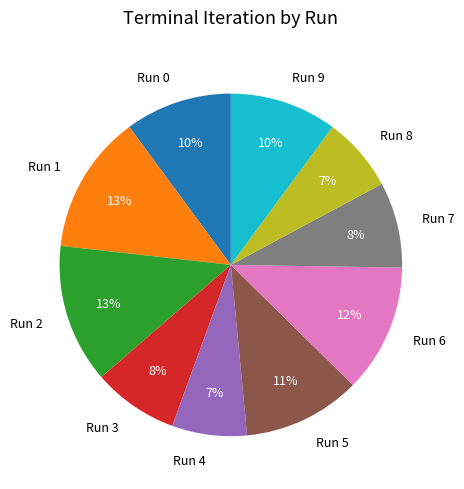

To the nearest percent, what is the difference between the Run 5 and Run 8 slice percentages?

4%